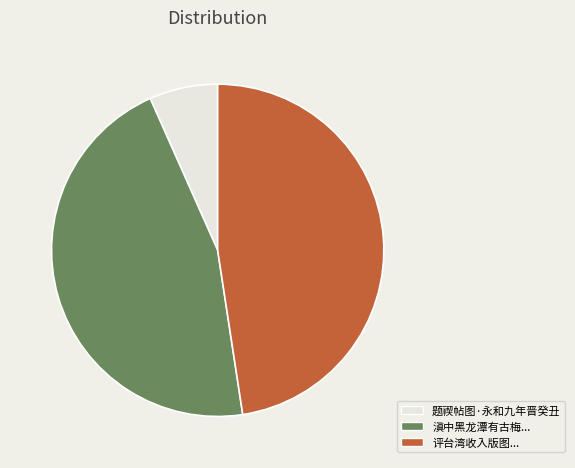

What is the smallest slice in the pie chart?

题禊帖图·永和九年晋癸丑